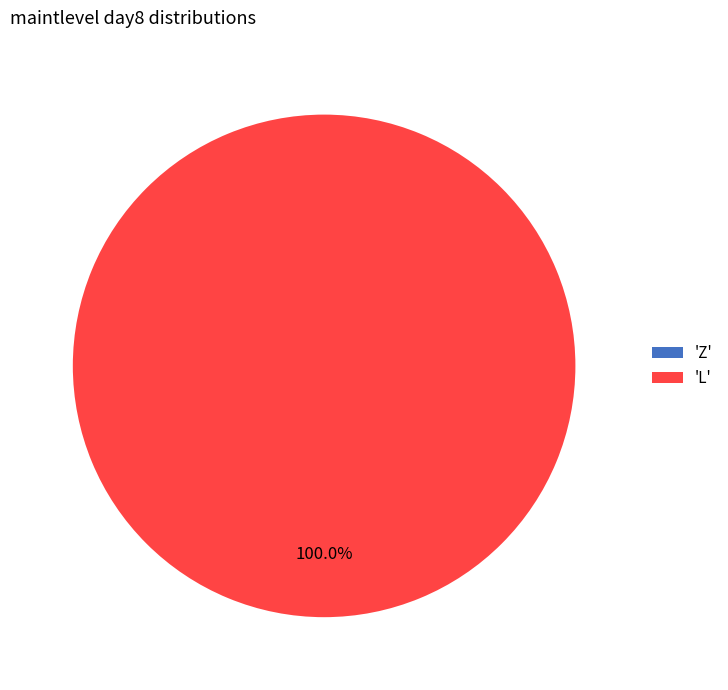

Is it true that Z is 0% of the pie?

True